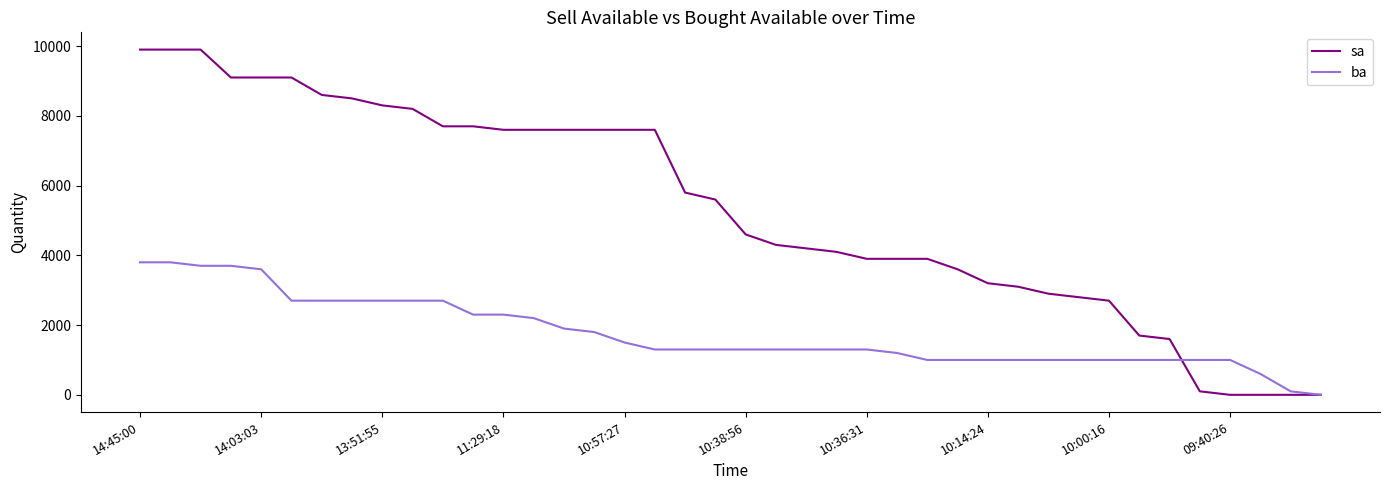

Which series has the largest total across all categories?

sa